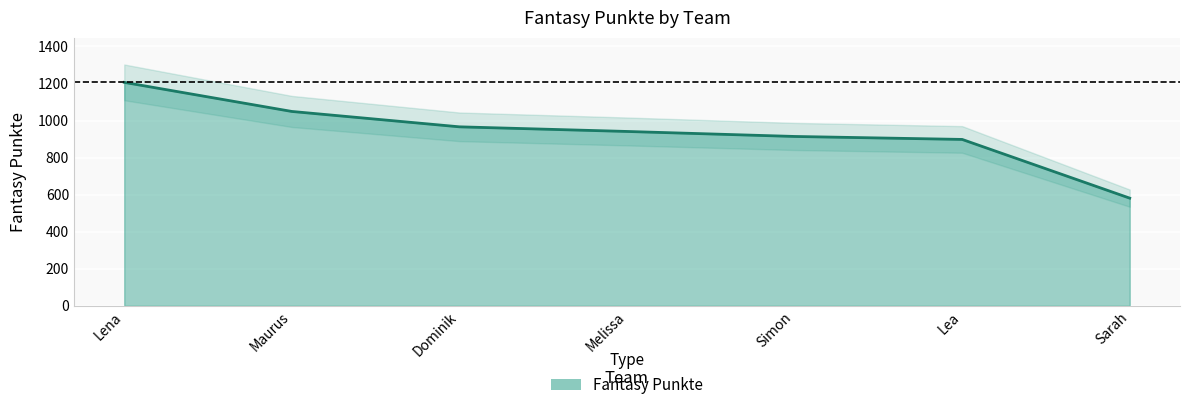

Reading left to right, list all the values displayed in this chart.

1206	1049	966	941	914	898	581